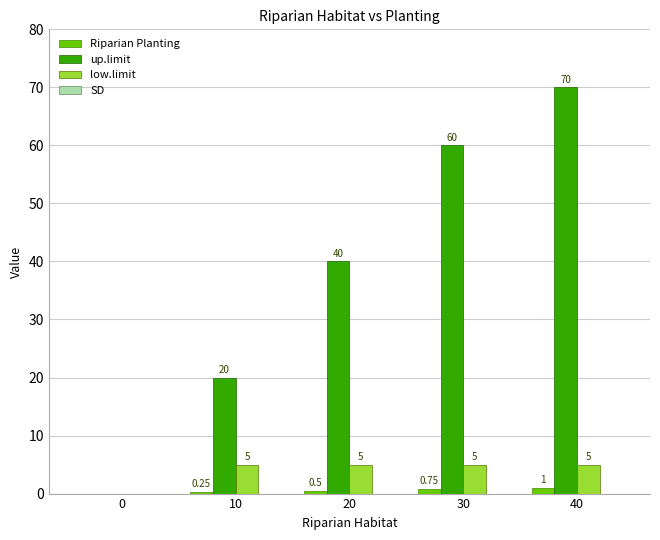

What is the sum of all up.limit values?

190.0